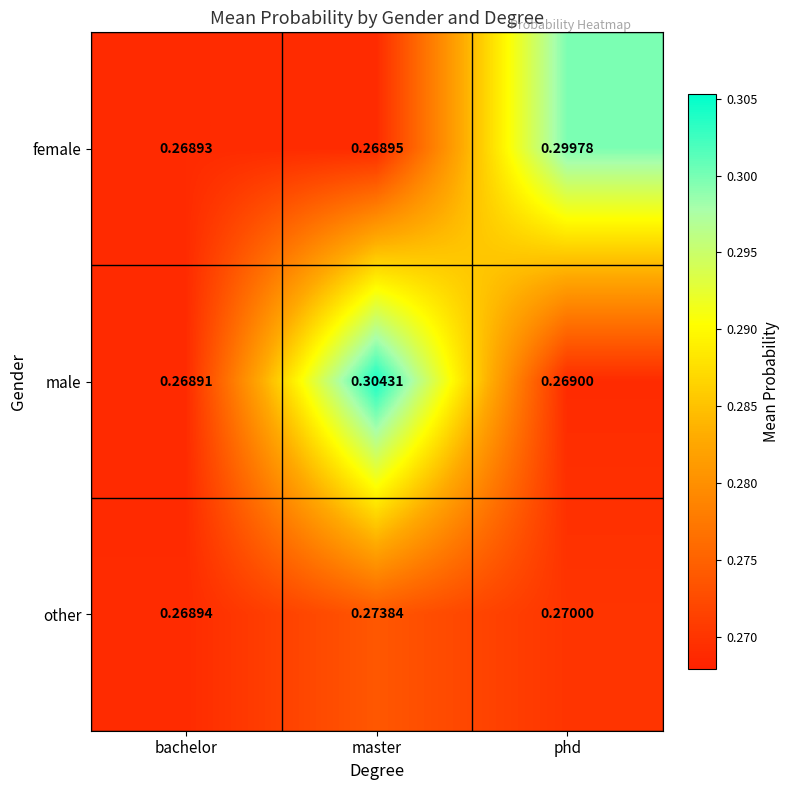

Which series changed the most between bachelor and master?

male